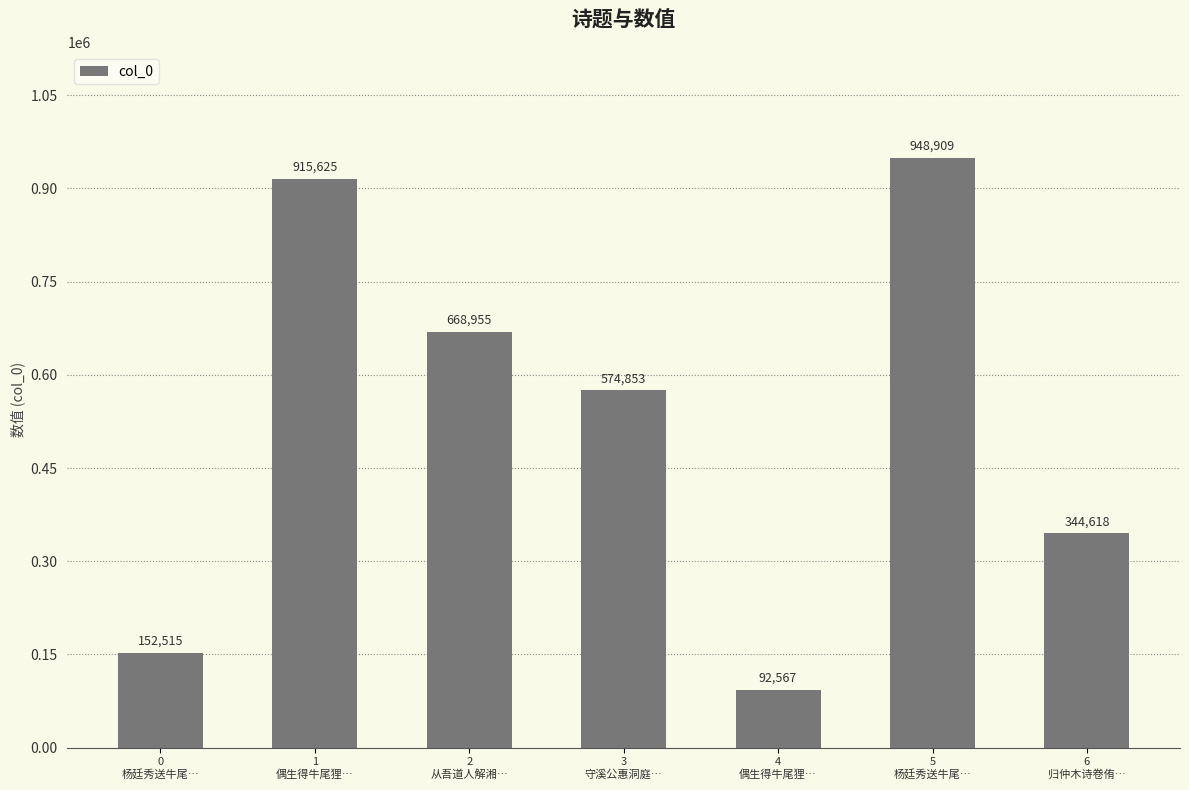

How many values are below 574853?

3